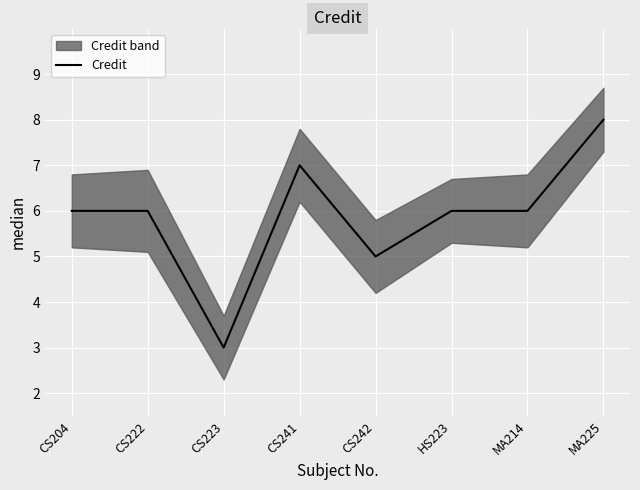

Which category has the highest value across all series?

MA225